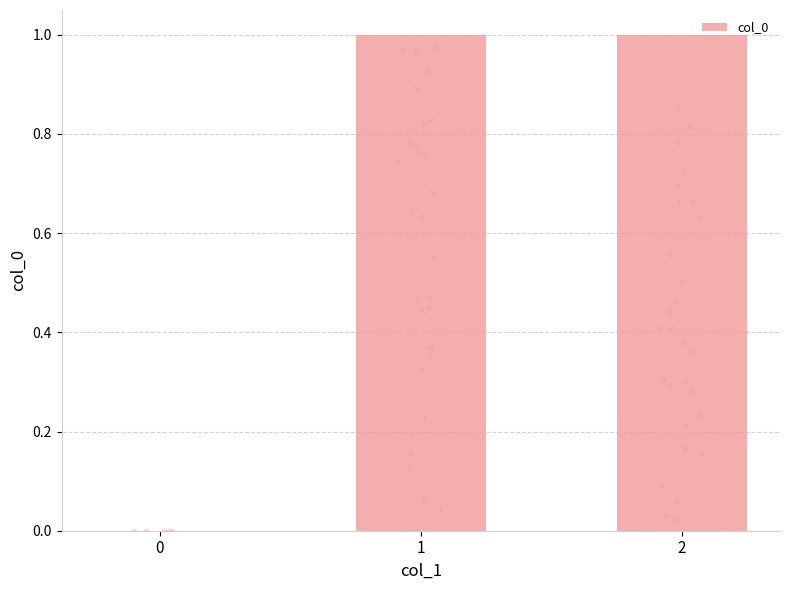

Between 0 and 2, which is larger?

2